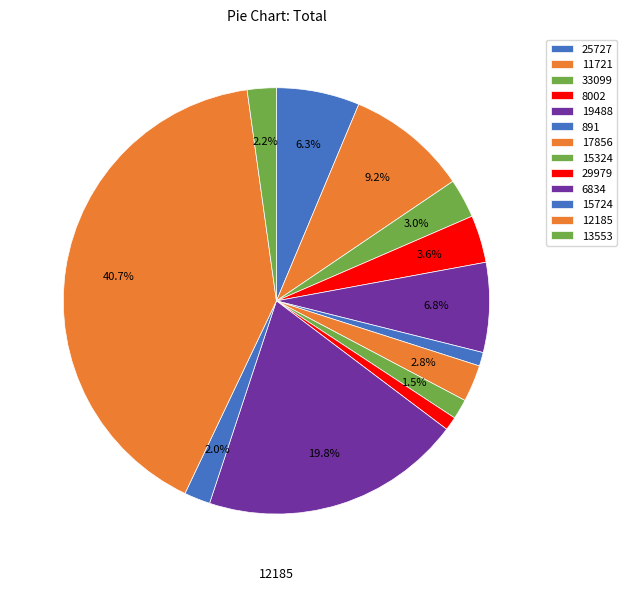

Does any single category account for the majority?

No